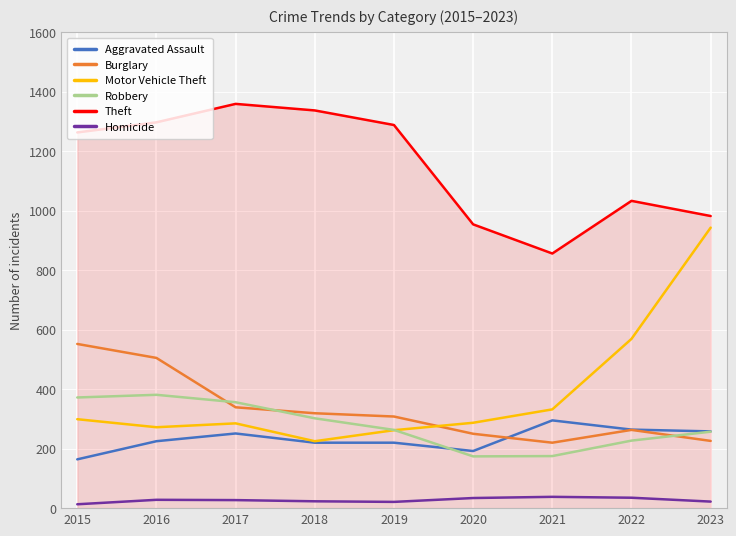

Is it true that Motor Vehicle Theft equals 552 at 2021?

False